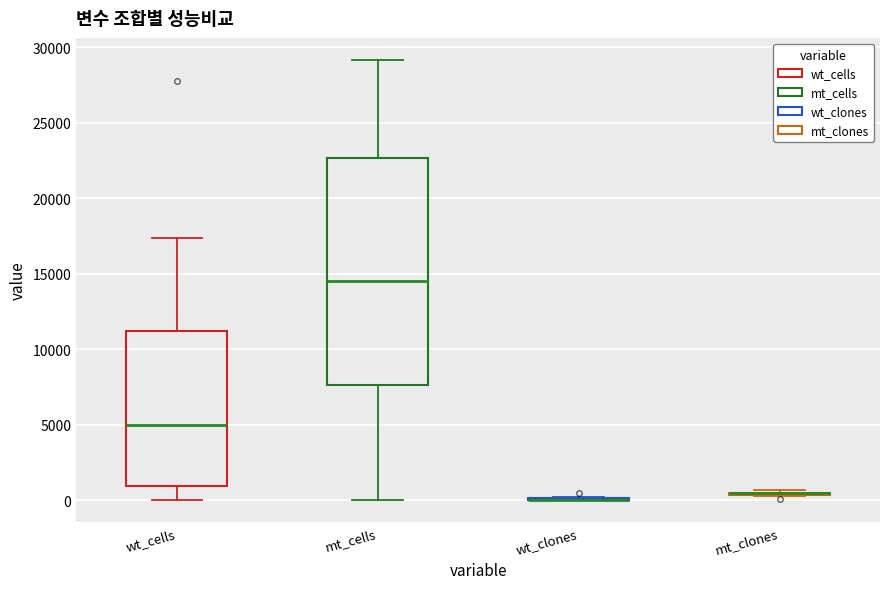

Reading left to right, transcribe this box plot: for each box, give where its median line is, the range the box spans, and where its two whiskers end, as read against the y-axis. The values are not printed on the chart, so give them approximately, as read against the axis.

wt_cells: median 5000, box 1000 to 11000, whiskers 0 to 17500
mt_cells: median 14500, box 7500 to 22500, whiskers 0 to 29000
wt_clones: box collapsed to a line at 0, whiskers 0 to 0
mt_clones: box collapsed to a line at 500, whiskers 500 to 500